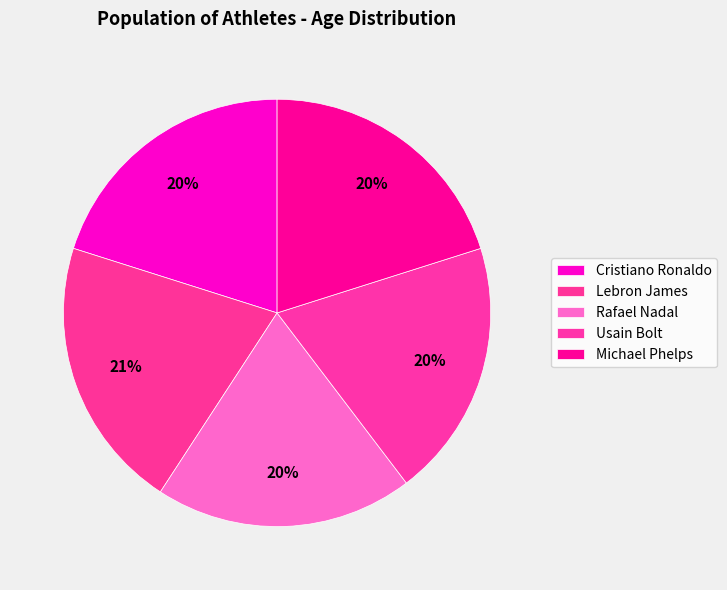

Count the number of slices in the pie.

5